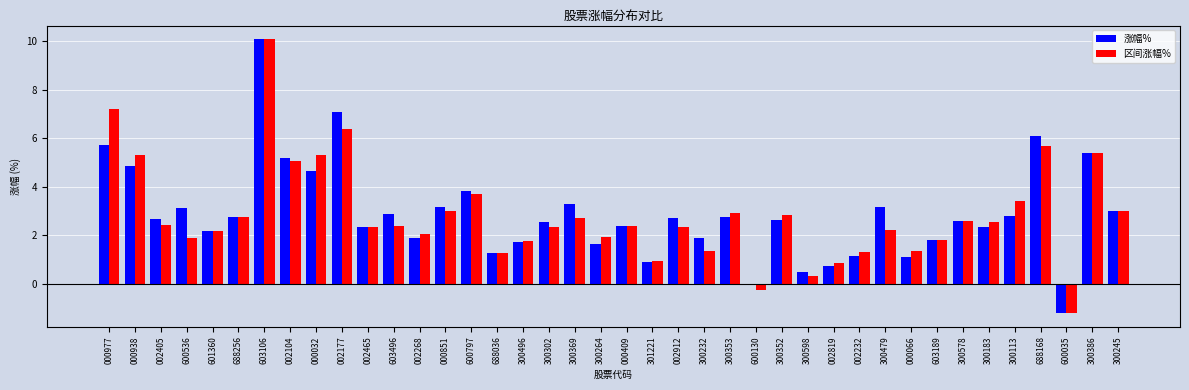

At which label is 区间涨幅% closest to 4?

600797